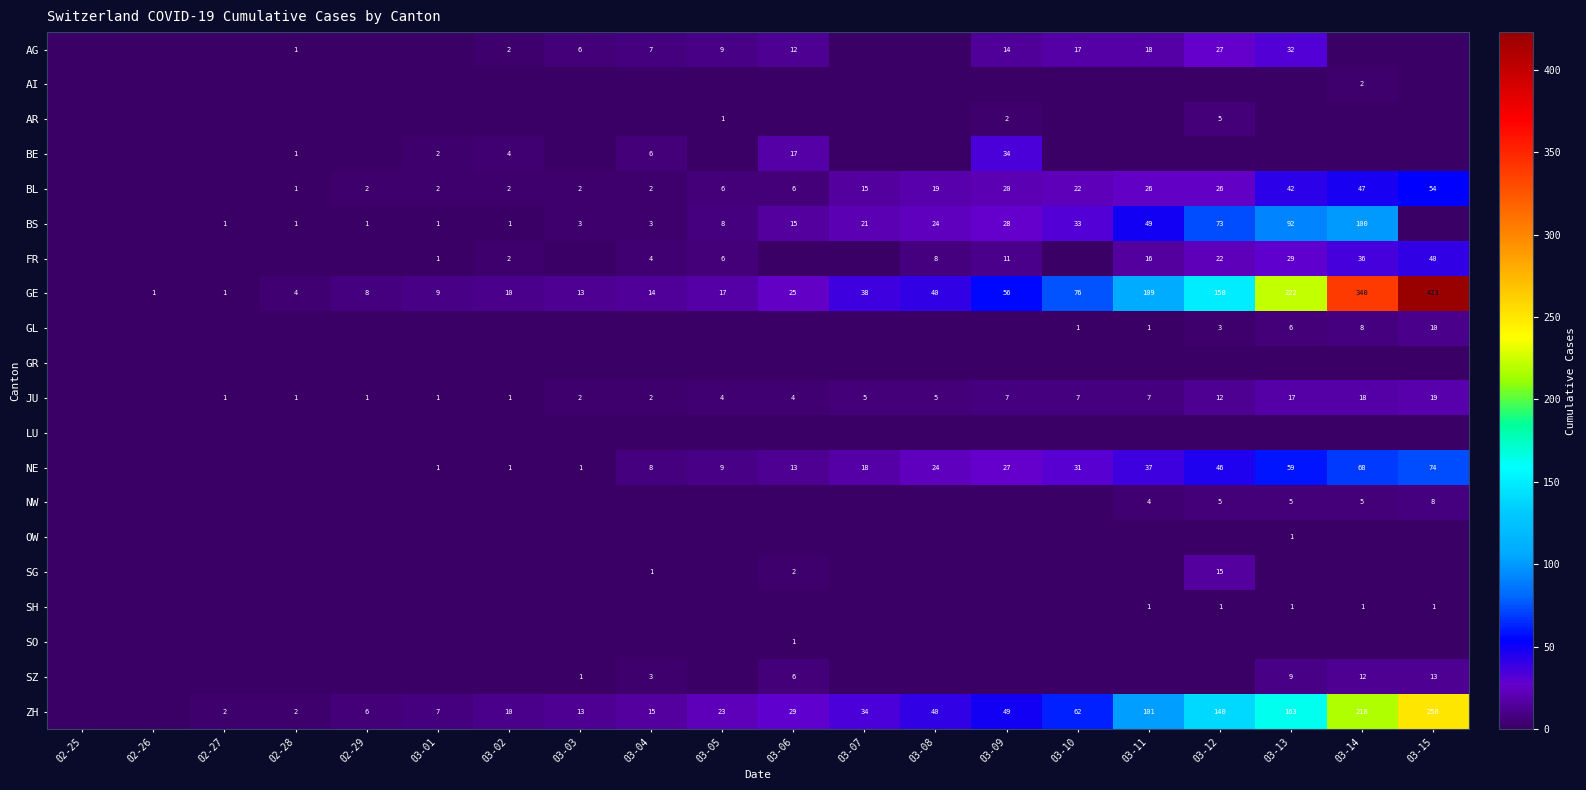

True or false: GL has a value of 8 at 03-14.

True